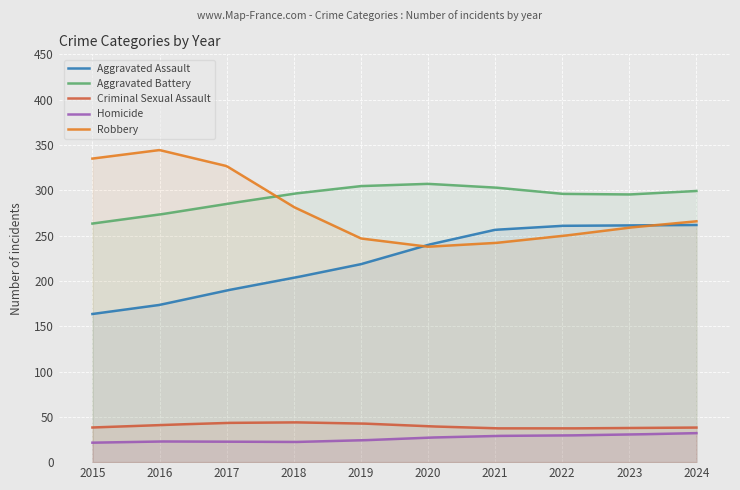

Which series has the widest spread of values?

Robbery